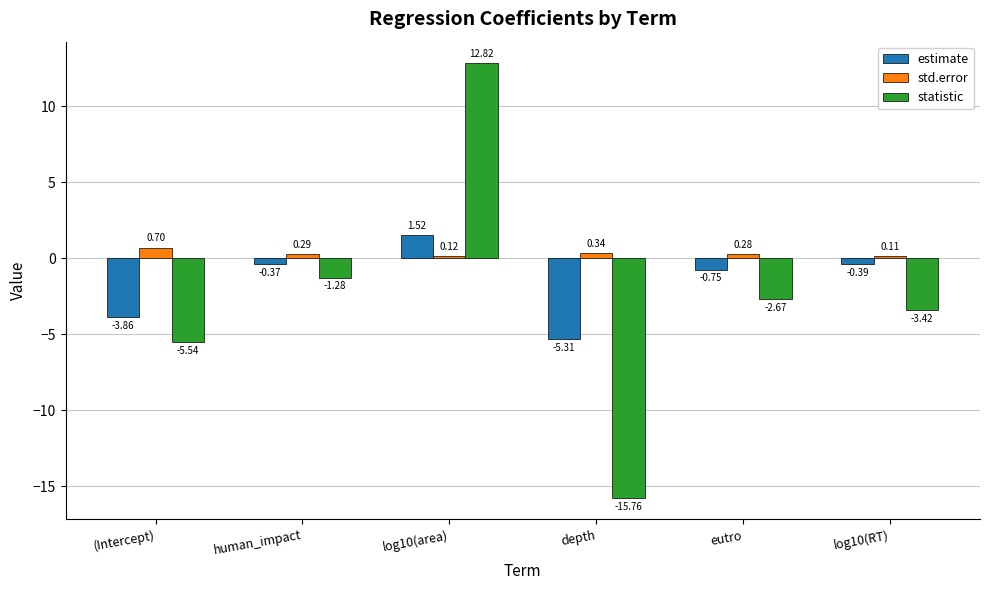

At which category is the sum across all series the highest?

log10(area)